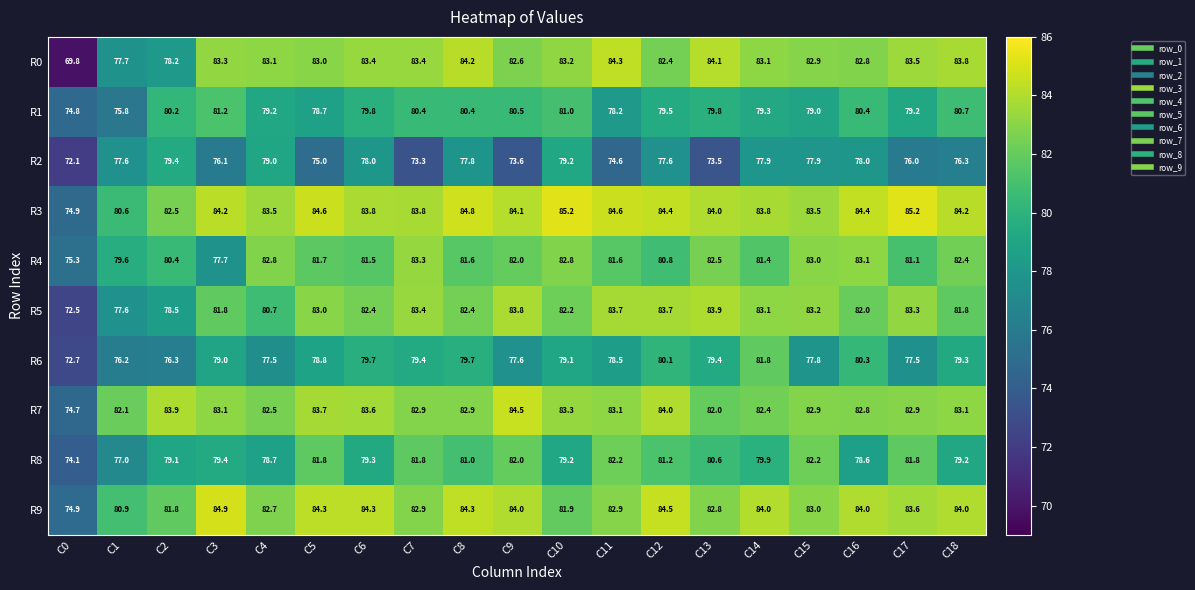

At how many categories does at least one series exceed 85?

2